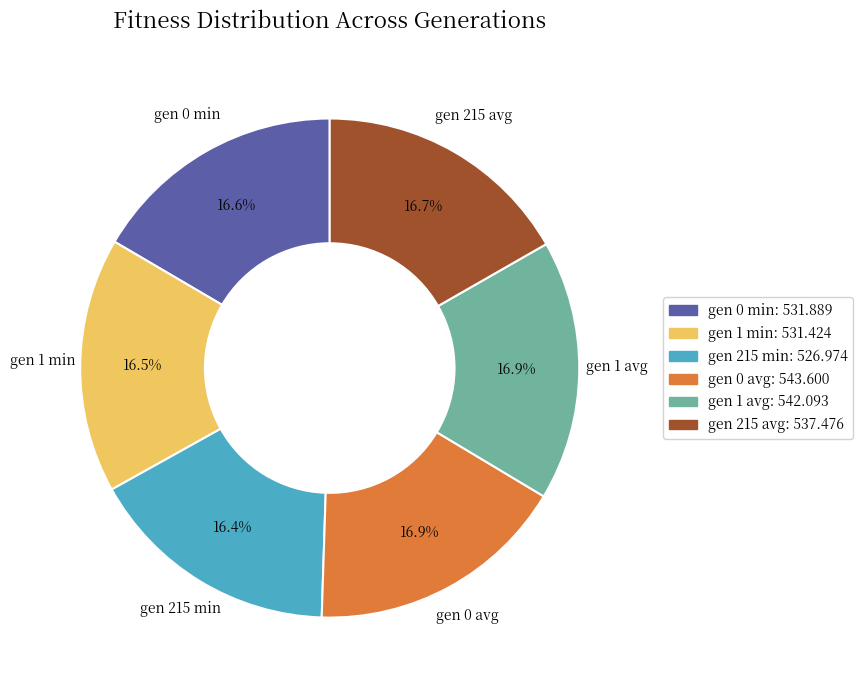

Approximately how many times larger is the value at gen 1 min compared to gen 1 avg?

1.0